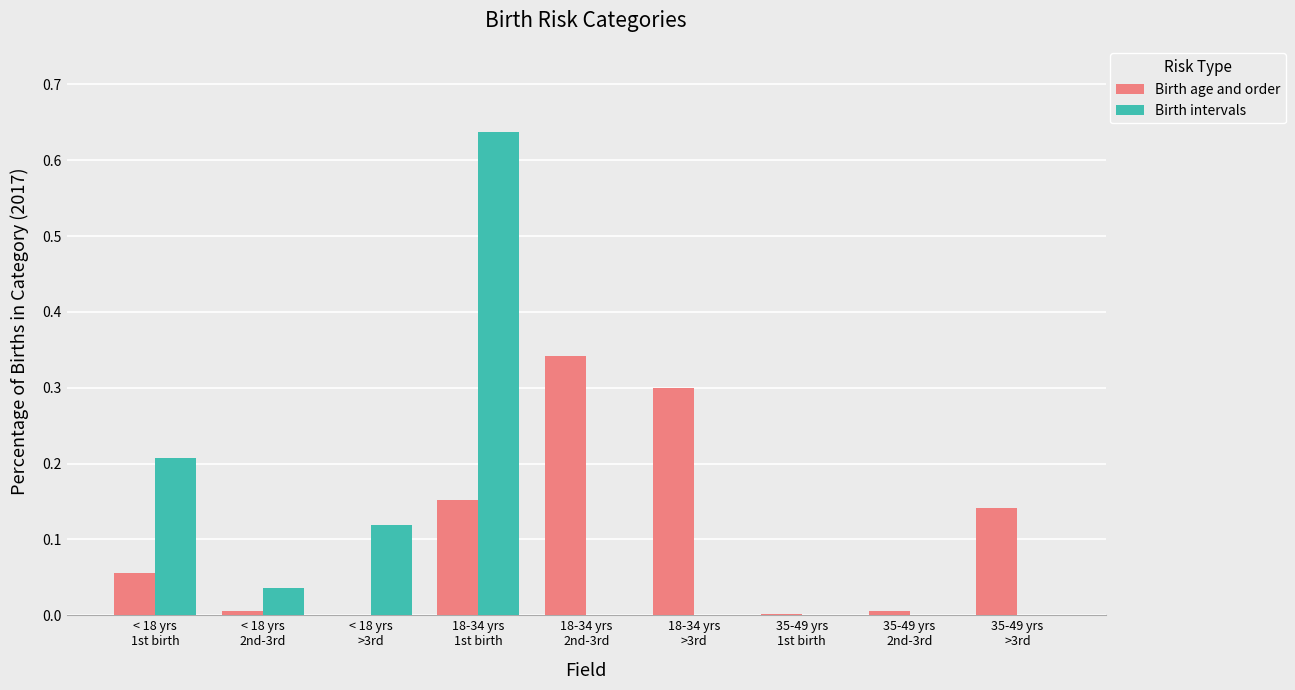

Count the number of categories in the chart.

9